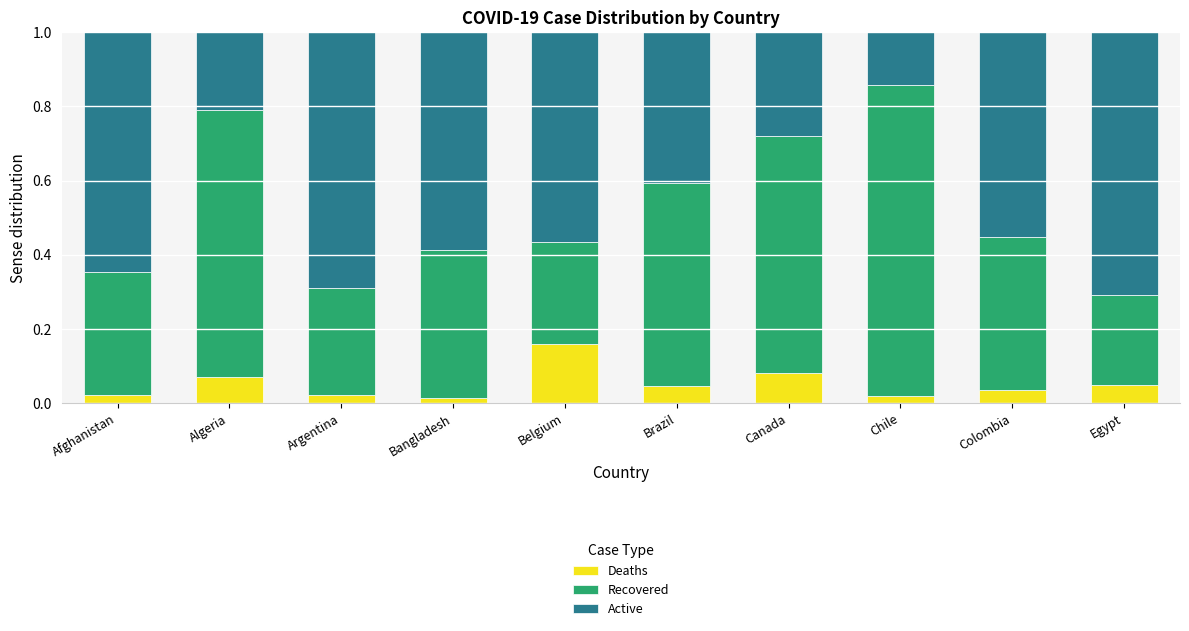

The value of Deaths at Brazil is 0.1. True or false?

False